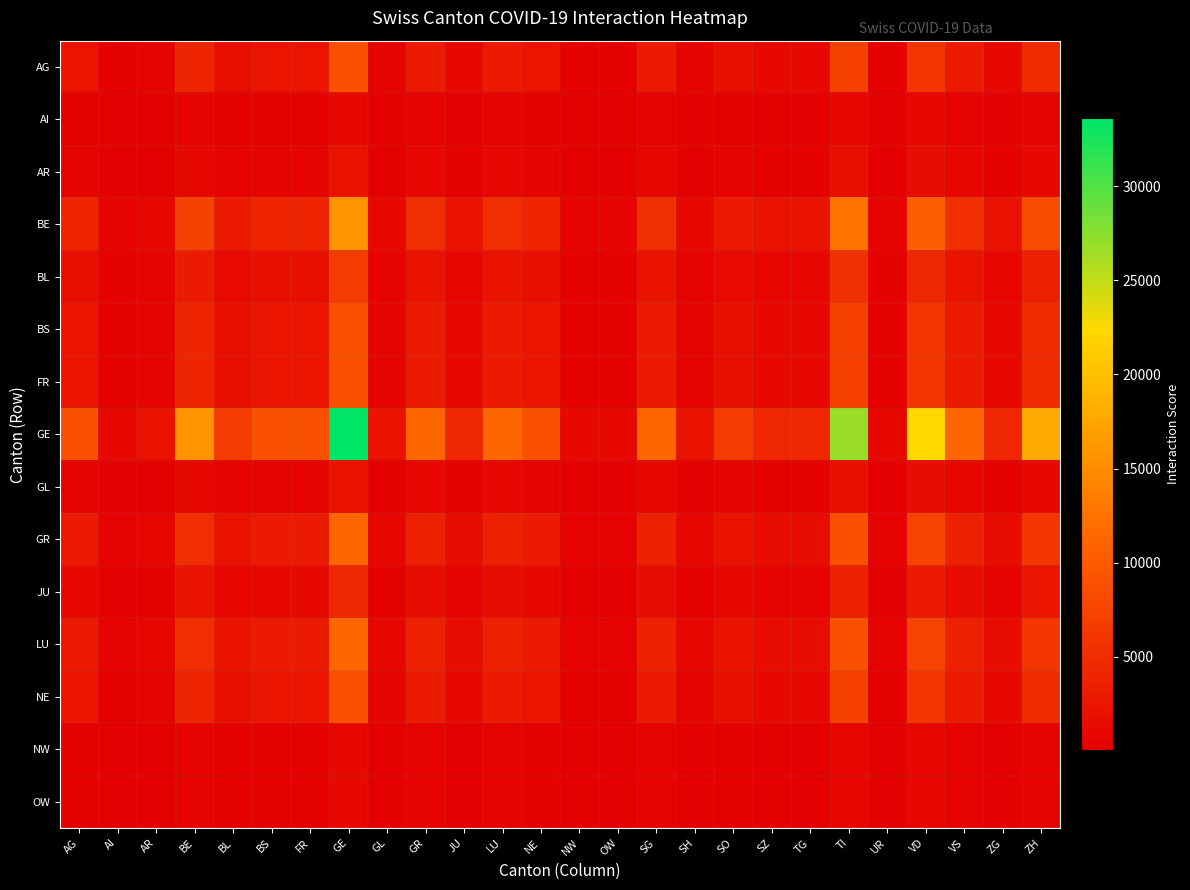

Reading left to right, what are all the values shown in this chart?

AG: AG=2389.3	AI=298.7	AR=597.3	BE=4181.2	BL=1792.0	BS=2389.3	FR=2389.3	GE=8959.8	GL=597.3	GR=2986.6	JU=1194.6	LU=2986.6	NE=2389.3	NW=298.7	OW=298.7	SG=2986.6	SH=597.3	SO=1792.0	SZ=1194.6	TG=1194.6	TI=7167.8	UR=298.7	VD=5973.2	VS=2986.6	ZG=1194.6	ZH=4778.6
AI: AG=298.7	AI=37.3	AR=74.7	BE=522.7	BL=224.0	BS=298.7	FR=298.7	GE=1120.0	GL=74.7	GR=373.3	JU=149.3	LU=373.3	NE=298.7	NW=37.3	OW=37.3	SG=373.3	SH=74.7	SO=224.0	SZ=149.3	TG=149.3	TI=896.0	UR=37.3	VD=746.6	VS=373.3	ZG=149.3	ZH=597.3
AR: AG=597.3	AI=74.7	AR=149.3	BE=1045.3	BL=448.0	BS=597.3	FR=597.3	GE=2239.9	GL=149.3	GR=746.6	JU=298.7	LU=746.6	NE=597.3	NW=74.7	OW=74.7	SG=746.6	SH=149.3	SO=448.0	SZ=298.7	TG=298.7	TI=1792.0	UR=74.7	VD=1493.3	VS=746.6	ZG=298.7	ZH=1194.6
BE: AG=4181.2	AI=522.7	AR=1045.3	BE=7317.2	BL=3135.9	BS=4181.2	FR=4181.2	GE=15679.7	GL=1045.3	GR=5226.6	JU=2090.6	LU=5226.6	NE=4181.2	NW=522.7	OW=522.7	SG=5226.6	SH=1045.3	SO=3135.9	SZ=2090.6	TG=2090.6	TI=12543.7	UR=522.7	VD=10453.1	VS=5226.6	ZG=2090.6	ZH=8362.5
BL: AG=1792.0	AI=224.0	AR=448.0	BE=3135.9	BL=1344.0	BS=1792.0	FR=1792.0	GE=6719.8	GL=448.0	GR=2239.9	JU=896.0	LU=2239.9	NE=1792.0	NW=224.0	OW=224.0	SG=2239.9	SH=448.0	SO=1344.0	SZ=896.0	TG=896.0	TI=5375.9	UR=224.0	VD=4479.9	VS=2239.9	ZG=896.0	ZH=3583.9
BS: AG=2389.3	AI=298.7	AR=597.3	BE=4181.2	BL=1792.0	BS=2389.3	FR=2389.3	GE=8959.8	GL=597.3	GR=2986.6	JU=1194.6	LU=2986.6	NE=2389.3	NW=298.7	OW=298.7	SG=2986.6	SH=597.3	SO=1792.0	SZ=1194.6	TG=1194.6	TI=7167.8	UR=298.7	VD=5973.2	VS=2986.6	ZG=1194.6	ZH=4778.6
FR: AG=2389.3	AI=298.7	AR=597.3	BE=4181.2	BL=1792.0	BS=2389.3	FR=2389.3	GE=8959.8	GL=597.3	GR=2986.6	JU=1194.6	LU=2986.6	NE=2389.3	NW=298.7	OW=298.7	SG=2986.6	SH=597.3	SO=1792.0	SZ=1194.6	TG=1194.6	TI=7167.8	UR=298.7	VD=5973.2	VS=2986.6	ZG=1194.6	ZH=4778.6
GE: AG=8959.8	AI=1120.0	AR=2239.9	BE=15679.7	BL=6719.8	BS=8959.8	FR=8959.8	GE=33599.2	GL=2239.9	GR=11199.8	JU=4479.9	LU=11199.8	NE=8959.8	NW=1120.0	OW=1120.0	SG=11199.8	SH=2239.9	SO=6719.8	SZ=4479.9	TG=4479.9	TI=26879.4	UR=1120.0	VD=22399.5	VS=11199.8	ZG=4479.9	ZH=17919.6
GL: AG=597.3	AI=74.7	AR=149.3	BE=1045.3	BL=448.0	BS=597.3	FR=597.3	GE=2239.9	GL=149.3	GR=746.6	JU=298.7	LU=746.6	NE=597.3	NW=74.7	OW=74.7	SG=746.6	SH=149.3	SO=448.0	SZ=298.7	TG=298.7	TI=1792.0	UR=74.7	VD=1493.3	VS=746.6	ZG=298.7	ZH=1194.6
GR: AG=2986.6	AI=373.3	AR=746.6	BE=5226.6	BL=2239.9	BS=2986.6	FR=2986.6	GE=11199.8	GL=746.6	GR=3733.3	JU=1493.3	LU=3733.3	NE=2986.6	NW=373.3	OW=373.3	SG=3733.3	SH=746.6	SO=2239.9	SZ=1493.3	TG=1493.3	TI=8959.8	UR=373.3	VD=7466.5	VS=3733.3	ZG=1493.3	ZH=5973.2
JU: AG=1194.6	AI=149.3	AR=298.7	BE=2090.6	BL=896.0	BS=1194.6	FR=1194.6	GE=4479.9	GL=298.7	GR=1493.3	JU=597.3	LU=1493.3	NE=1194.6	NW=149.3	OW=149.3	SG=1493.3	SH=298.7	SO=896.0	SZ=597.3	TG=597.3	TI=3583.9	UR=149.3	VD=2986.6	VS=1493.3	ZG=597.3	ZH=2389.3
LU: AG=2986.6	AI=373.3	AR=746.6	BE=5226.6	BL=2239.9	BS=2986.6	FR=2986.6	GE=11199.8	GL=746.6	GR=3733.3	JU=1493.3	LU=3733.3	NE=2986.6	NW=373.3	OW=373.3	SG=3733.3	SH=746.6	SO=2239.9	SZ=1493.3	TG=1493.3	TI=8959.8	UR=373.3	VD=7466.5	VS=3733.3	ZG=1493.3	ZH=5973.2
NE: AG=2389.3	AI=298.7	AR=597.3	BE=4181.2	BL=1792.0	BS=2389.3	FR=2389.3	GE=8959.8	GL=597.3	GR=2986.6	JU=1194.6	LU=2986.6	NE=2389.3	NW=298.7	OW=298.7	SG=2986.6	SH=597.3	SO=1792.0	SZ=1194.6	TG=1194.6	TI=7167.8	UR=298.7	VD=5973.2	VS=2986.6	ZG=1194.6	ZH=4778.6
NW: AG=298.7	AI=37.3	AR=74.7	BE=522.7	BL=224.0	BS=298.7	FR=298.7	GE=1120.0	GL=74.7	GR=373.3	JU=149.3	LU=373.3	NE=298.7	NW=37.3	OW=37.3	SG=373.3	SH=74.7	SO=224.0	SZ=149.3	TG=149.3	TI=896.0	UR=37.3	VD=746.6	VS=373.3	ZG=149.3	ZH=597.3
OW: AG=298.7	AI=37.3	AR=74.7	BE=522.7	BL=224.0	BS=298.7	FR=298.7	GE=1120.0	GL=74.7	GR=373.3	JU=149.3	LU=373.3	NE=298.7	NW=37.3	OW=37.3	SG=373.3	SH=74.7	SO=224.0	SZ=149.3	TG=149.3	TI=896.0	UR=37.3	VD=746.6	VS=373.3	ZG=149.3	ZH=597.3